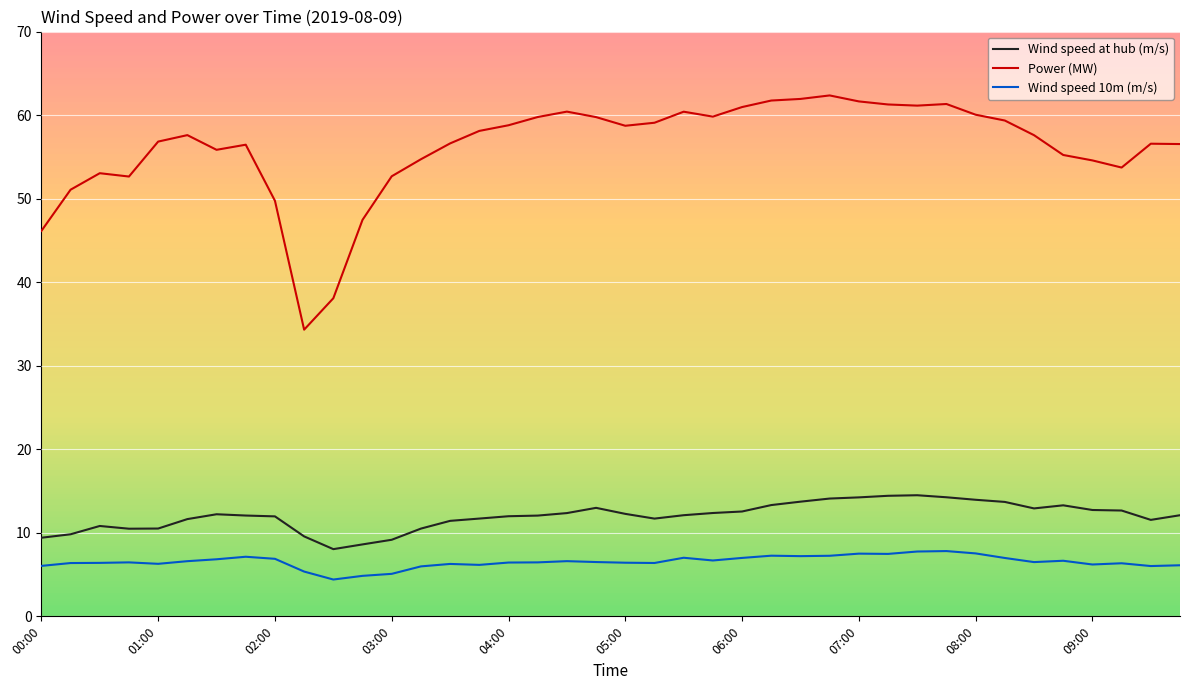

What is the average value of the Power (MW) series?

56.1